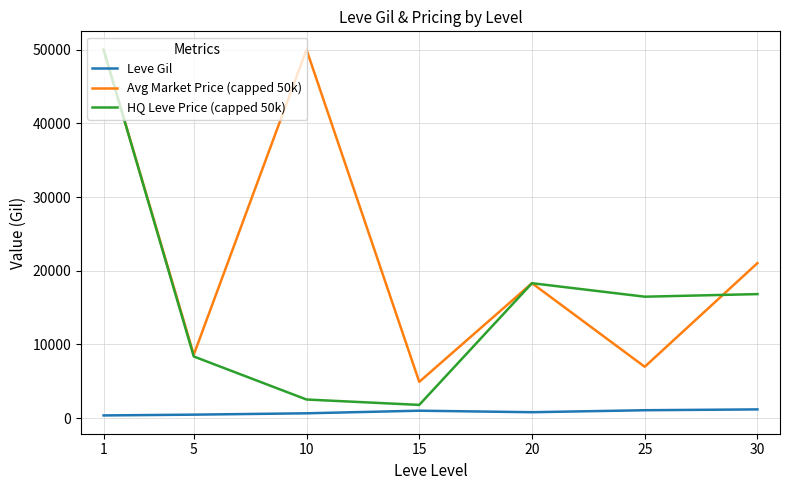

In Avg Market Price (capped 50k), how many points are lower than both neighbors (excluding endpoints)?

3